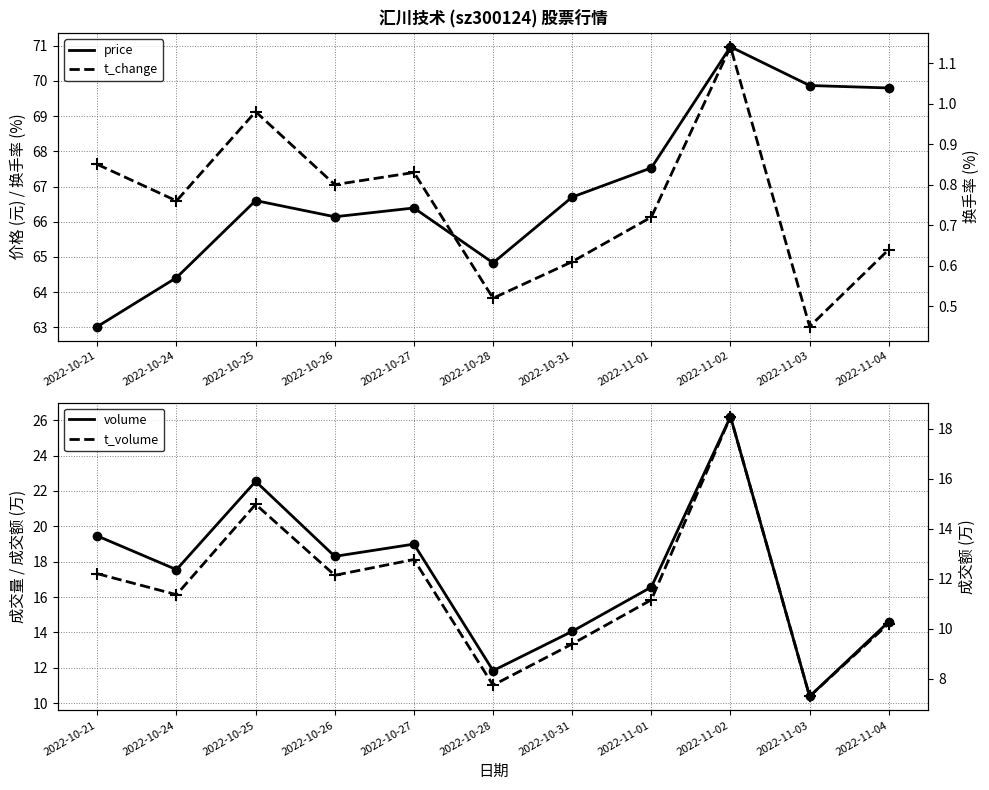

The value of volume at 2022-10-26 is 31.9. True or false?

False